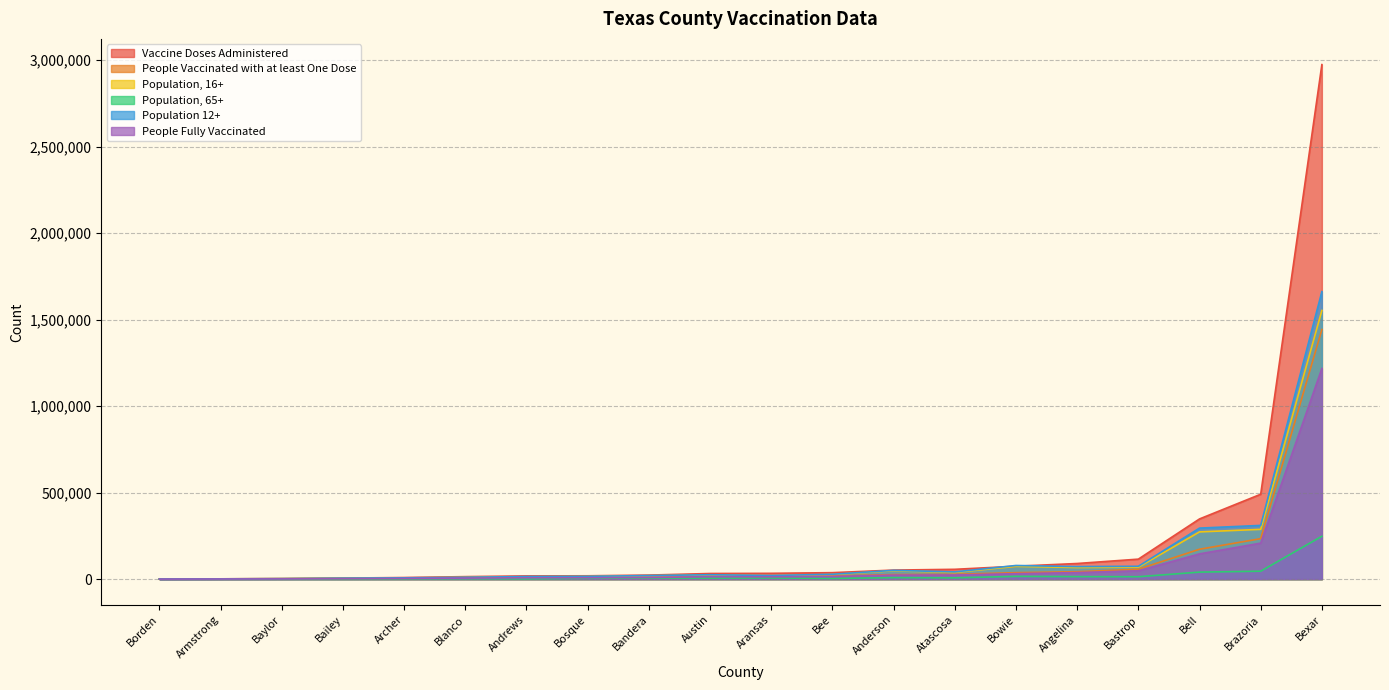

True or false: People Vaccinated with at least One Dose and Population, 65+ cross at least once.

False